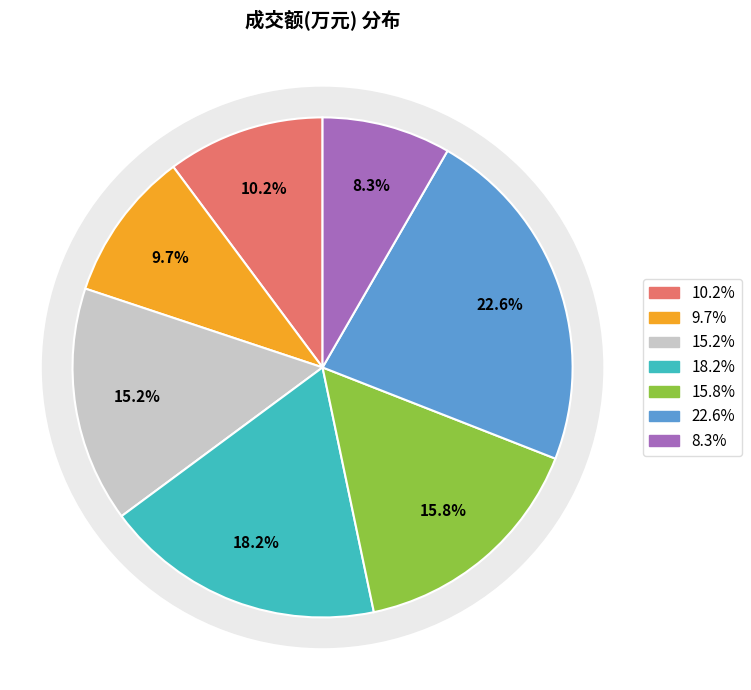

To the nearest percent, what portion does 2022-11-10 represent?

8%